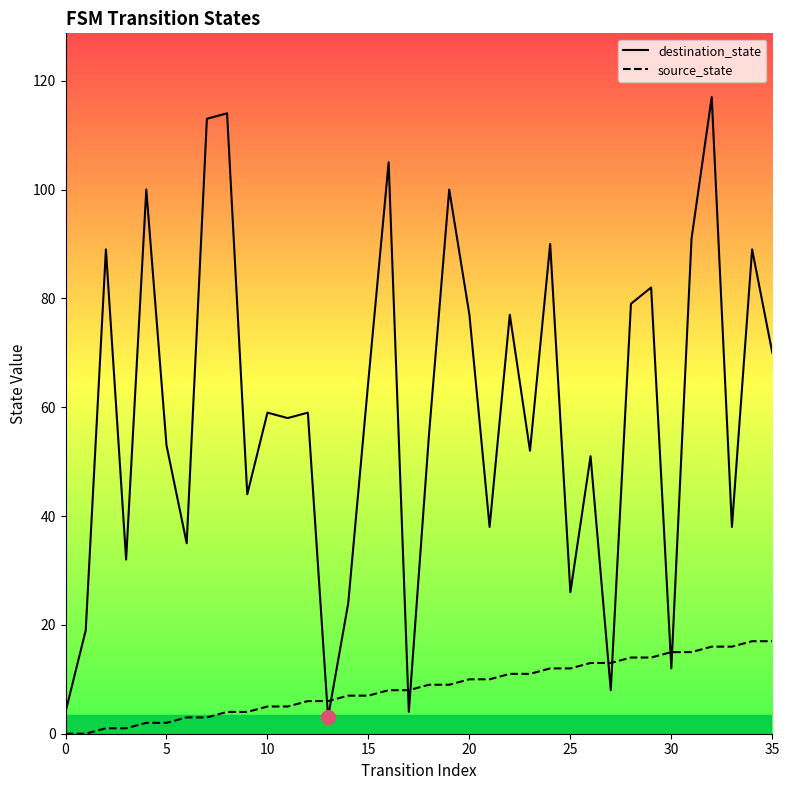

True or false: destination_state has a value of 59 at 12.

True